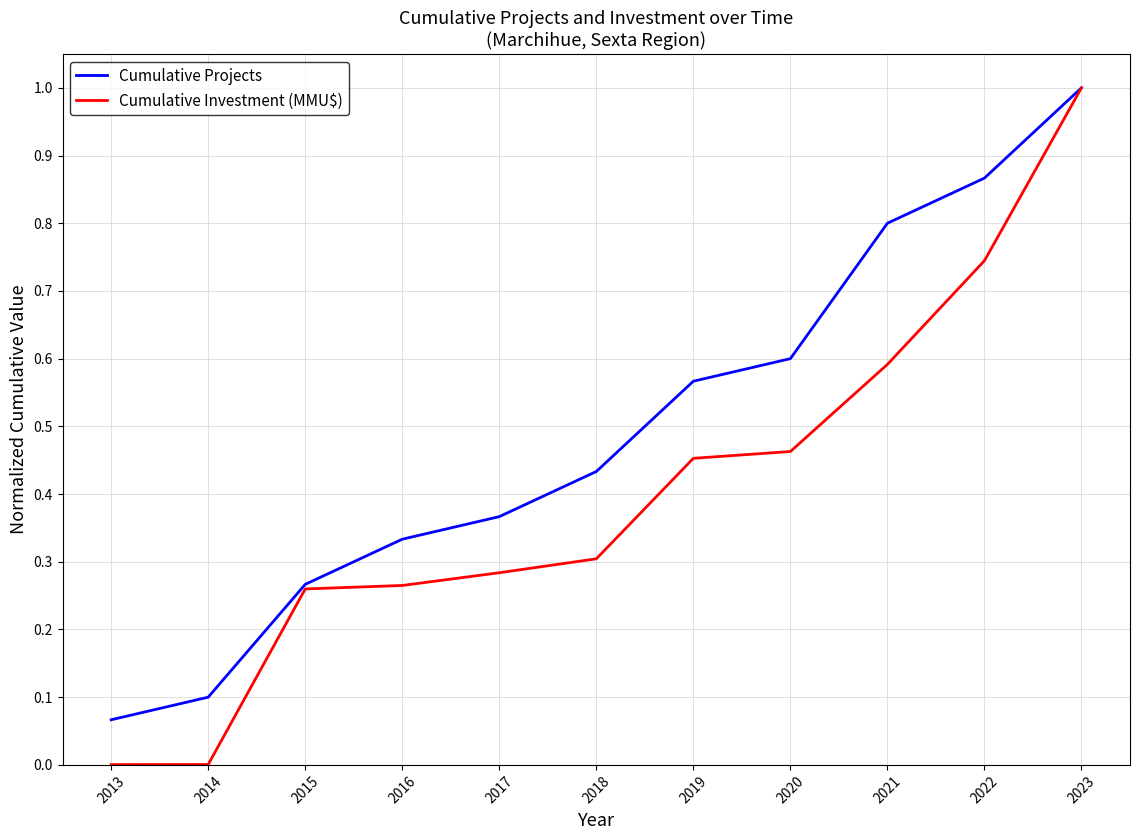

Which series changed the most between 2017 and 2023?

Cumulative Investment (MMU$)